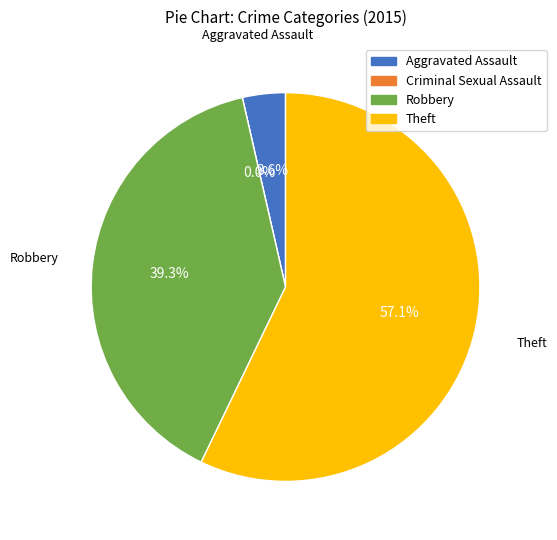

What is the ratio of the value at Aggravated Assault to the value at Theft?

0.1